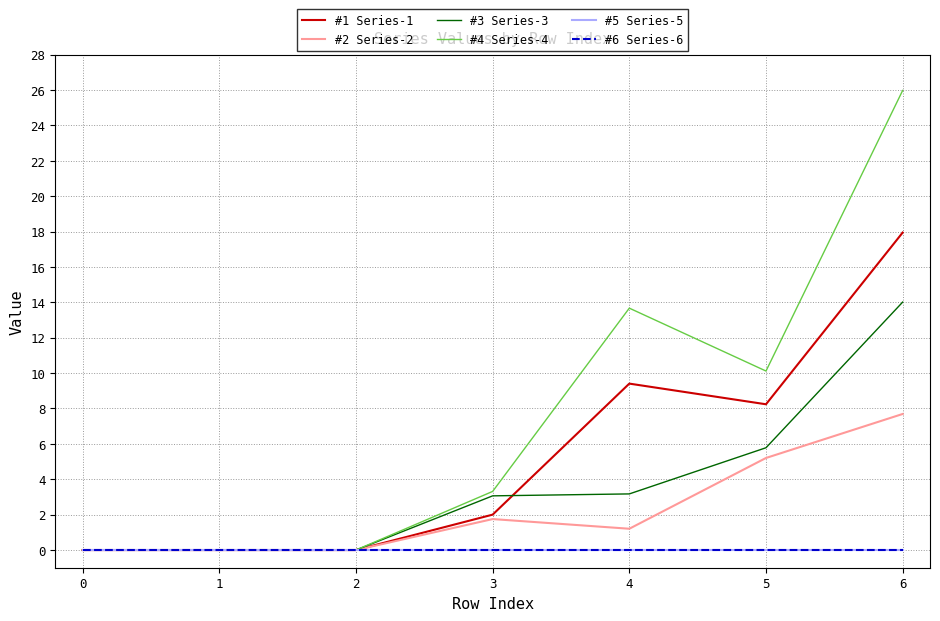

Is this an area chart (filled region under the line)?

No